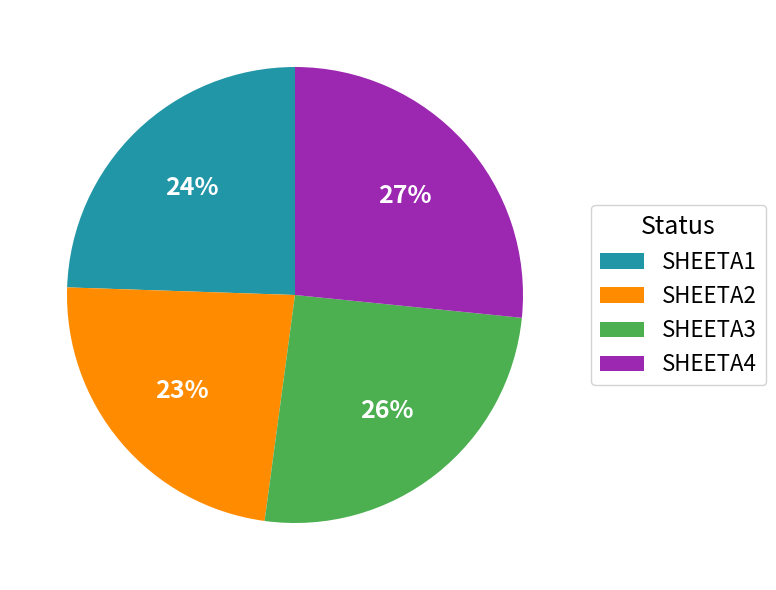

Combined, do SHEETA2 and SHEETA1 account for over 50%?

No